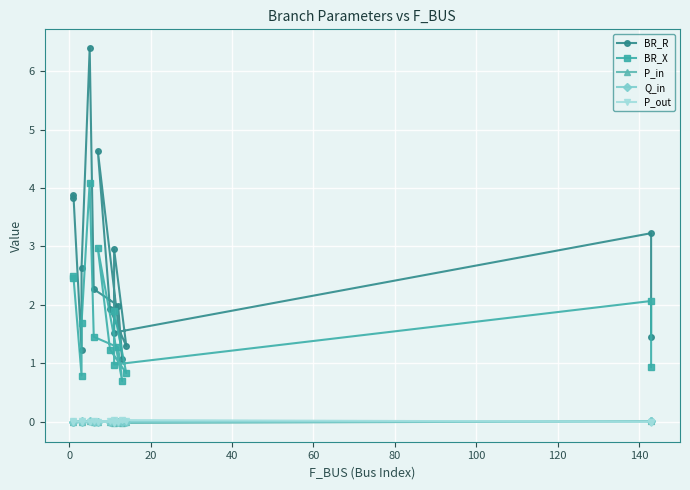

Does the chart display data point markers on the line(s)?

Yes